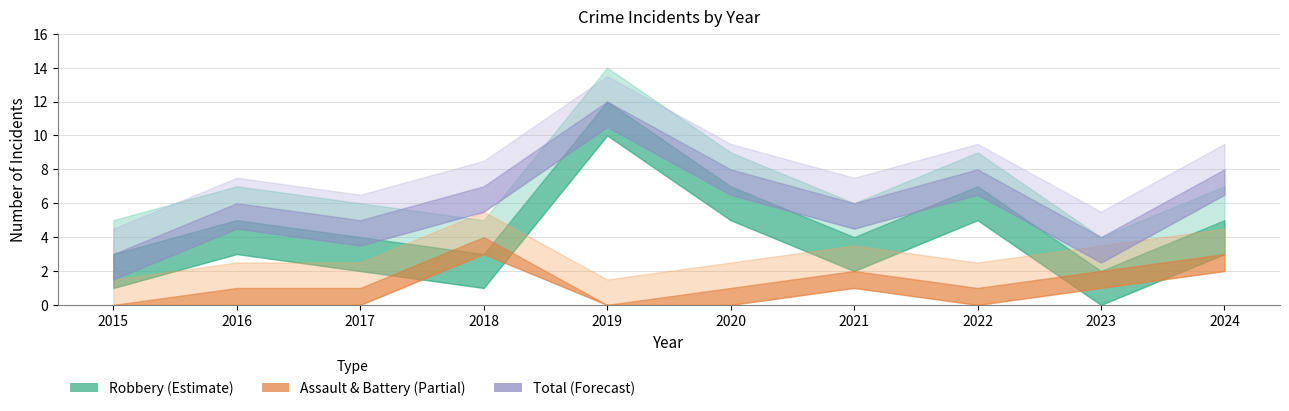

True or false: Total and Aggravated Battery intersect in this chart.

False